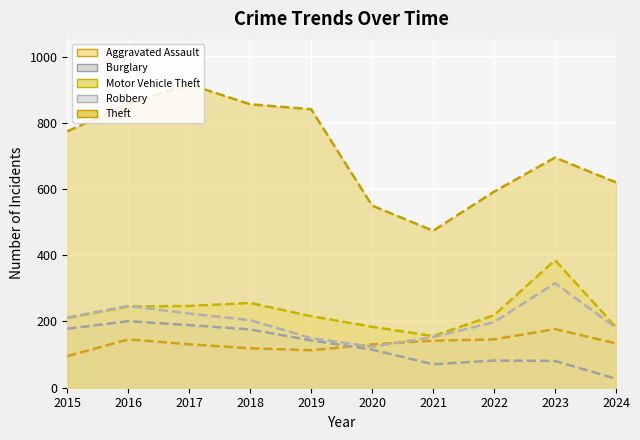

Is it true that Aggravated Assault equals 177 at 2023?

True